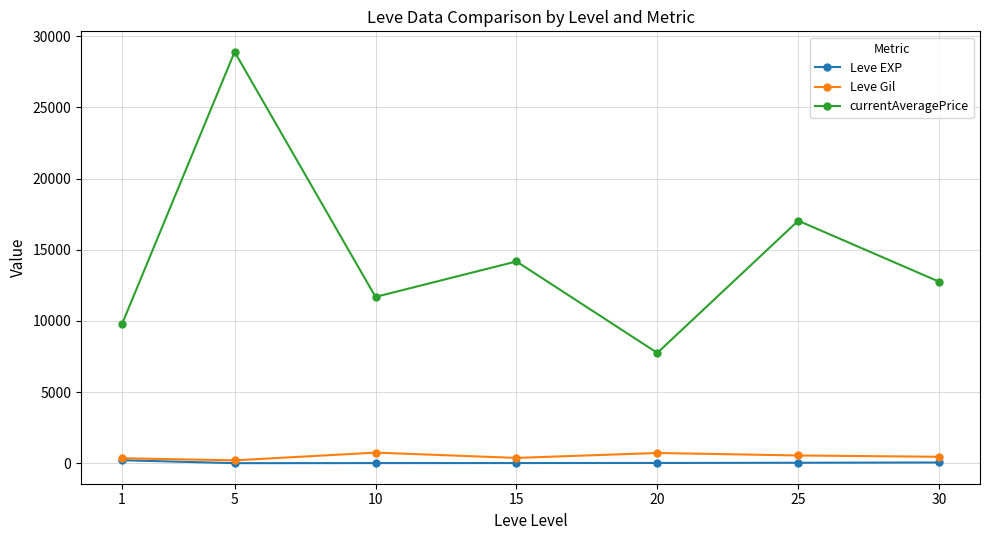

True or false: currentAveragePrice and Leve Gil intersect in this chart.

False